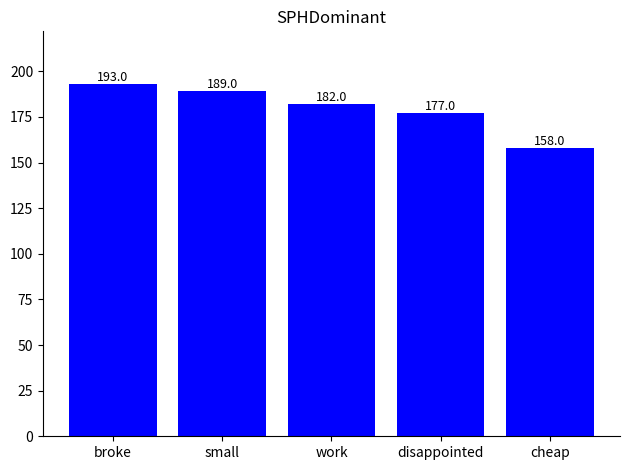

Between broke and small, which is larger?

broke